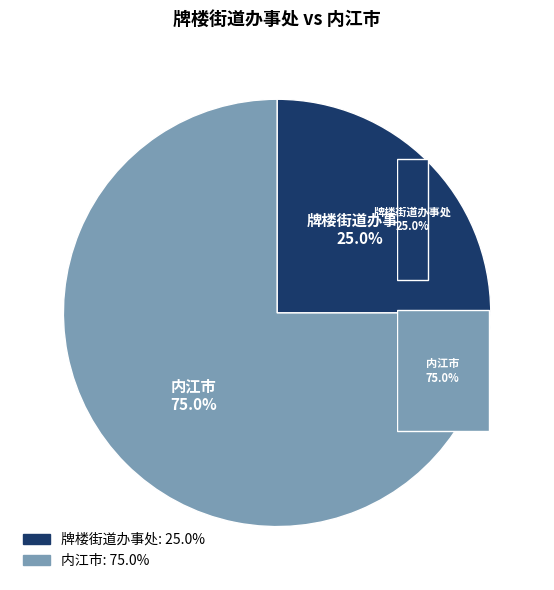

What percentage is the 牌楼街道办事处 slice, to the nearest percent?

25%